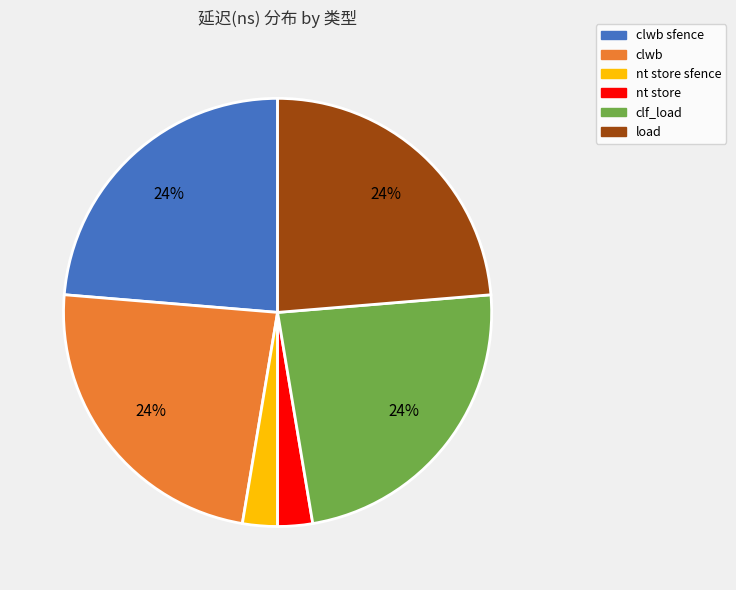

Is the sum of clwb and nt store sfence greater than half?

No